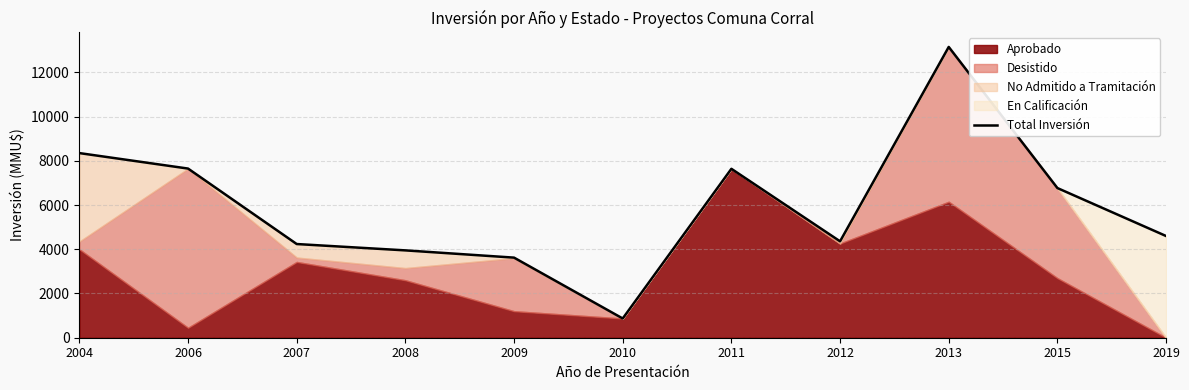

Which category has the highest value across all series?

2013